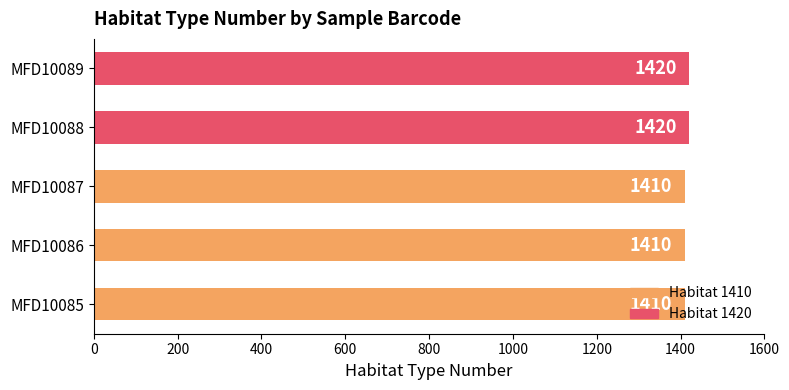

What is the smallest value displayed?

1410